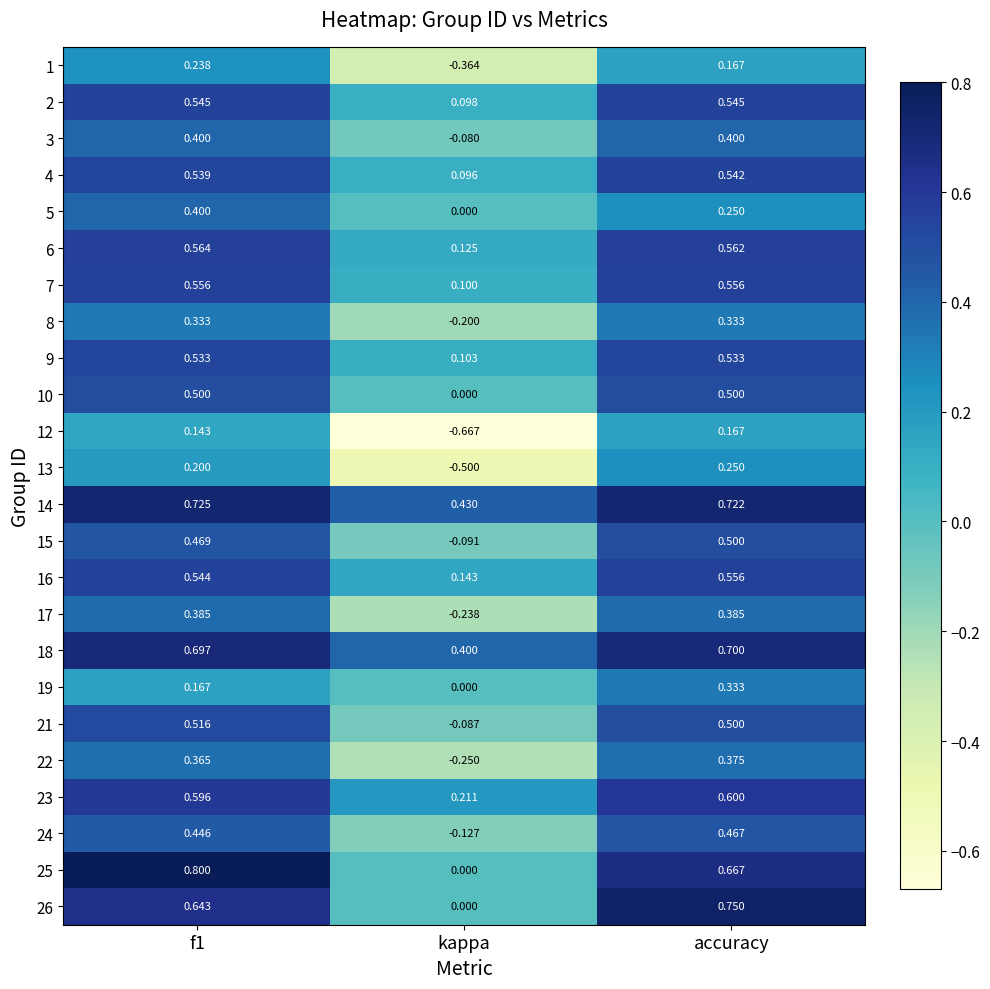

At which category is the sum across all series the highest?

accuracy